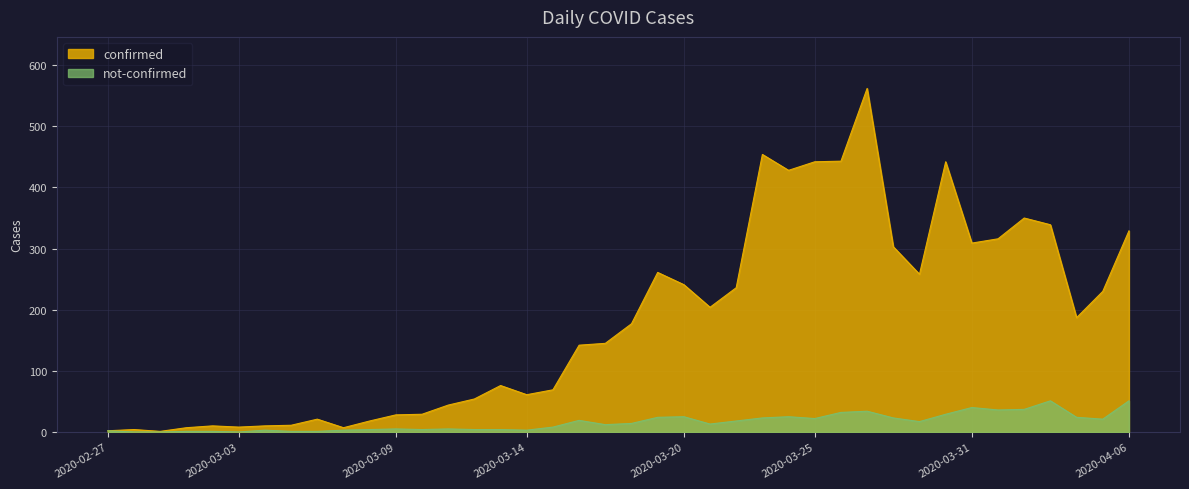

True or false: not-confirmed has a value of 8 at 2020-03-20.

False